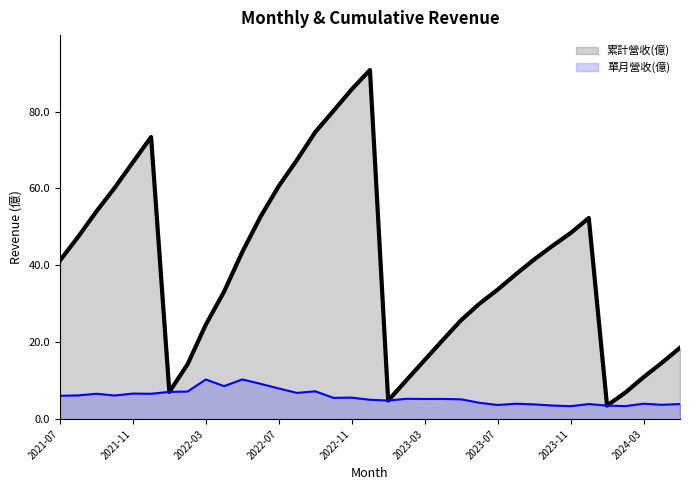

Where is the first local maximum for 單月營收(億)?

2021-09